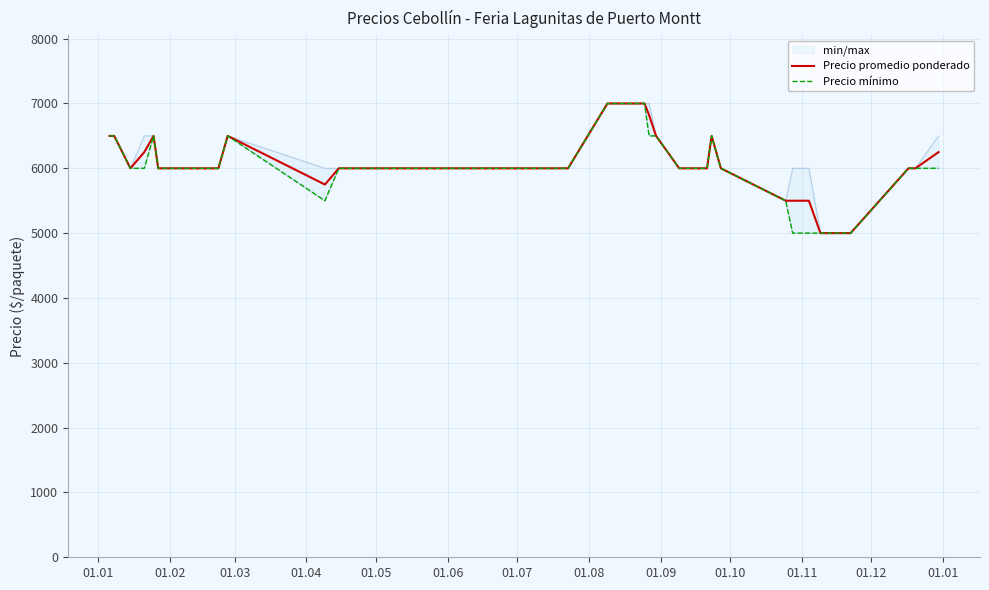

What is the maximum value for Precio promedio ponderado?

7000